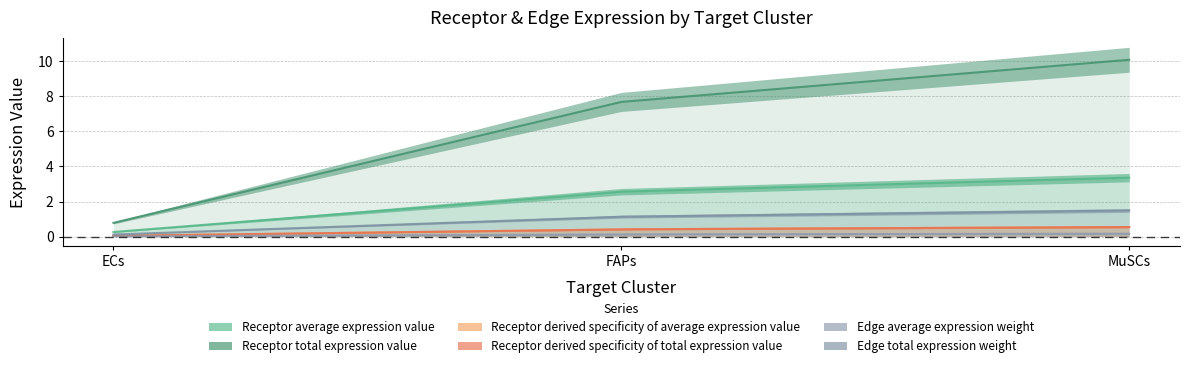

The value of Receptor derived specificity of average expression value at MuSCs is 0.5. True or false?

True